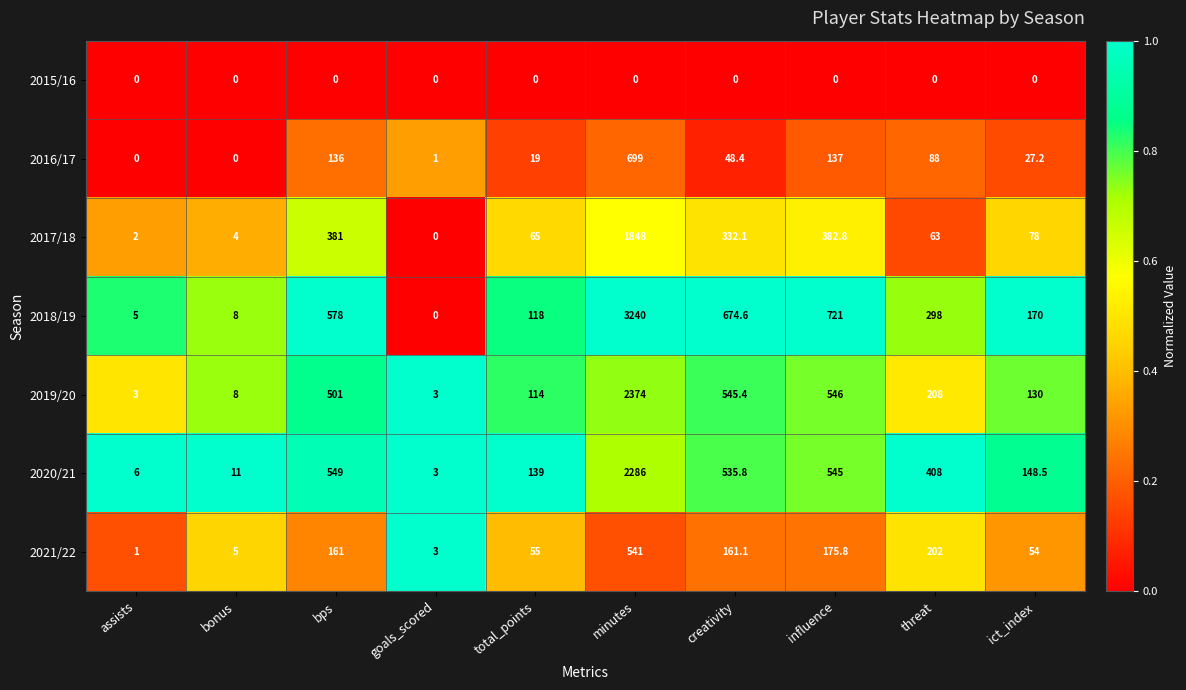

Rank the series at bps from highest to lowest value.

2018/19, 2020/21, 2019/20, 2017/18, 2021/22, 2016/17, 2015/16